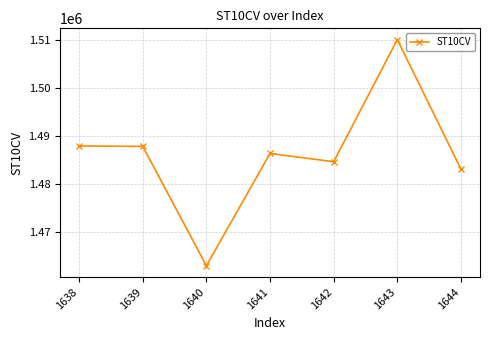

What is the change in value from 1639 to 1640?

-24900